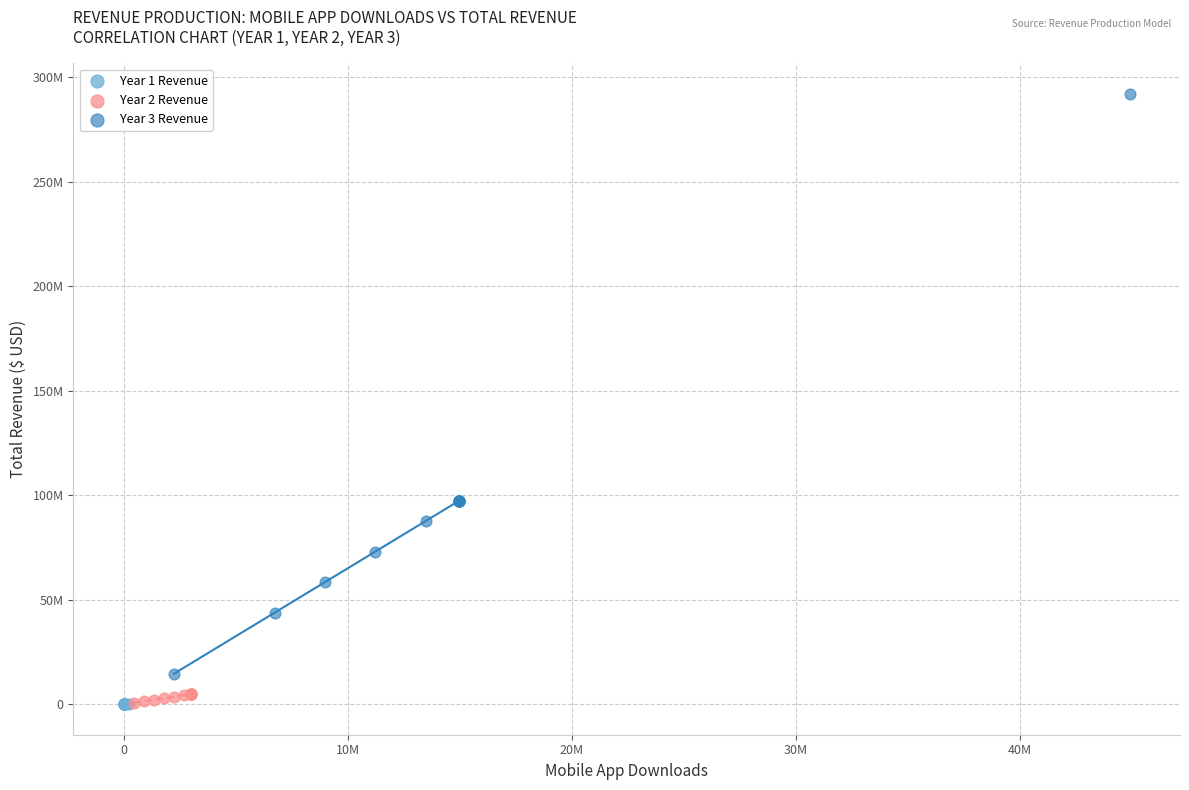

What are all the series names shown in the legend?

Year 1 Revenue, Year 2 Revenue, Year 3 Revenue